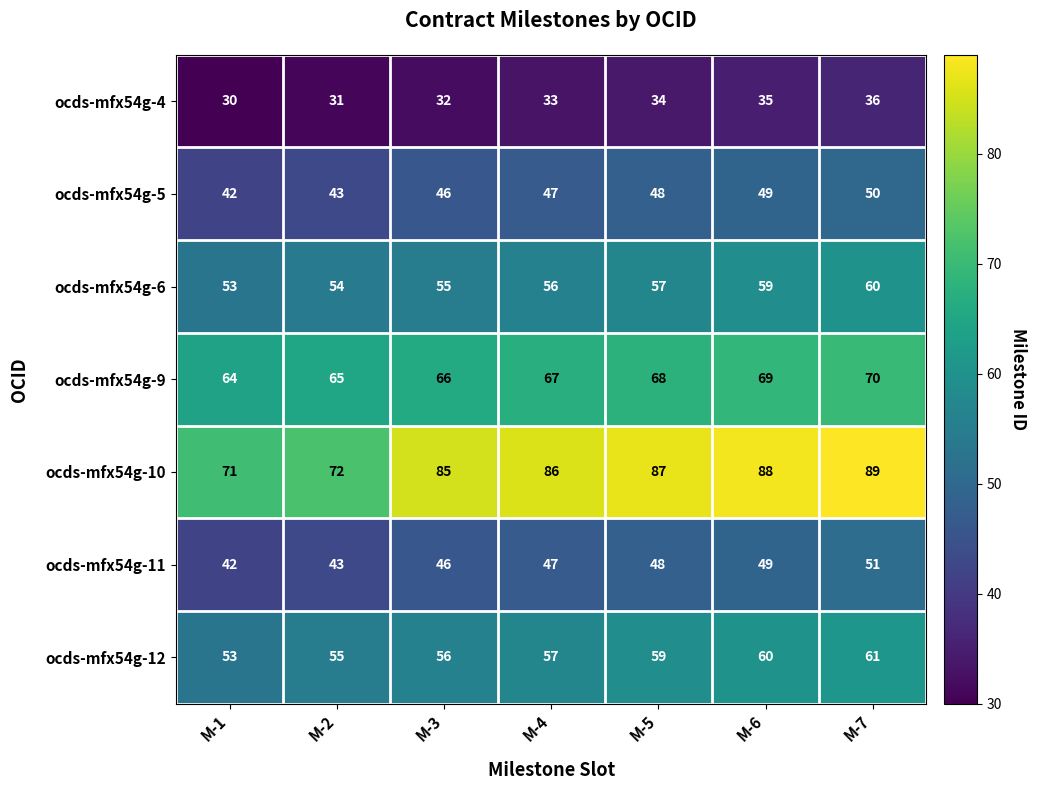

How many data points does each series have?

7